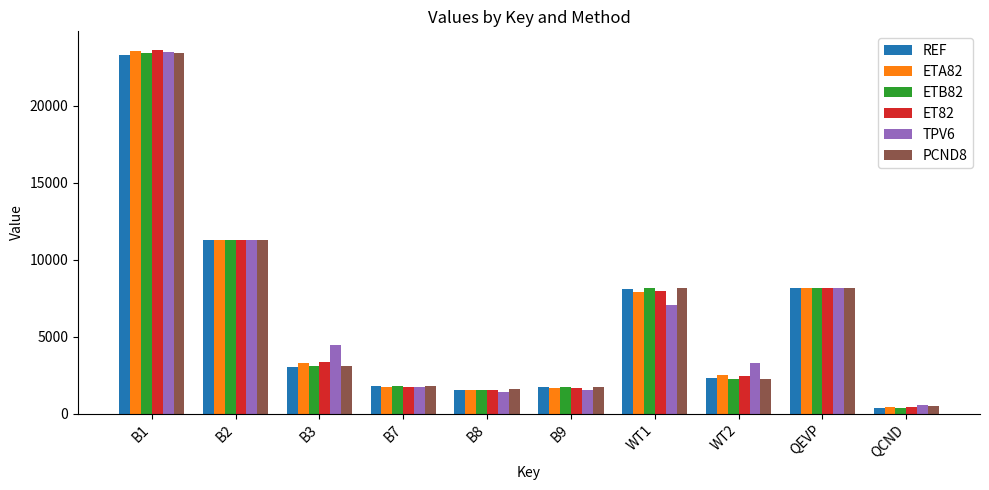

What is the spread (max minus min) of values at B9?

229.0